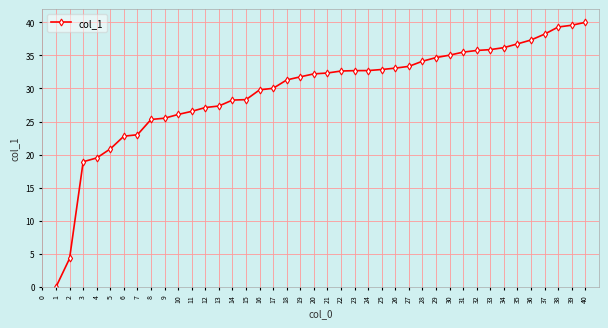

At which label is the value closest to 20?

4